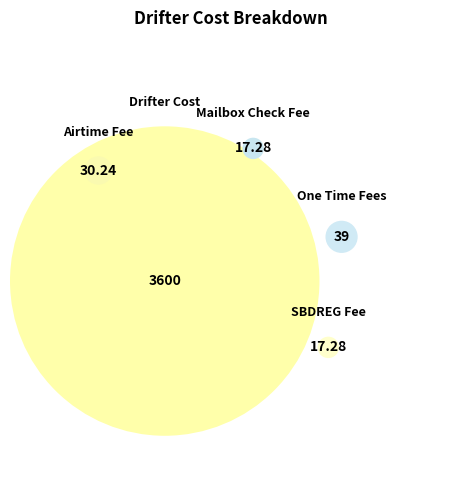

Is it true that One Time Fees is 1% of the pie?

True